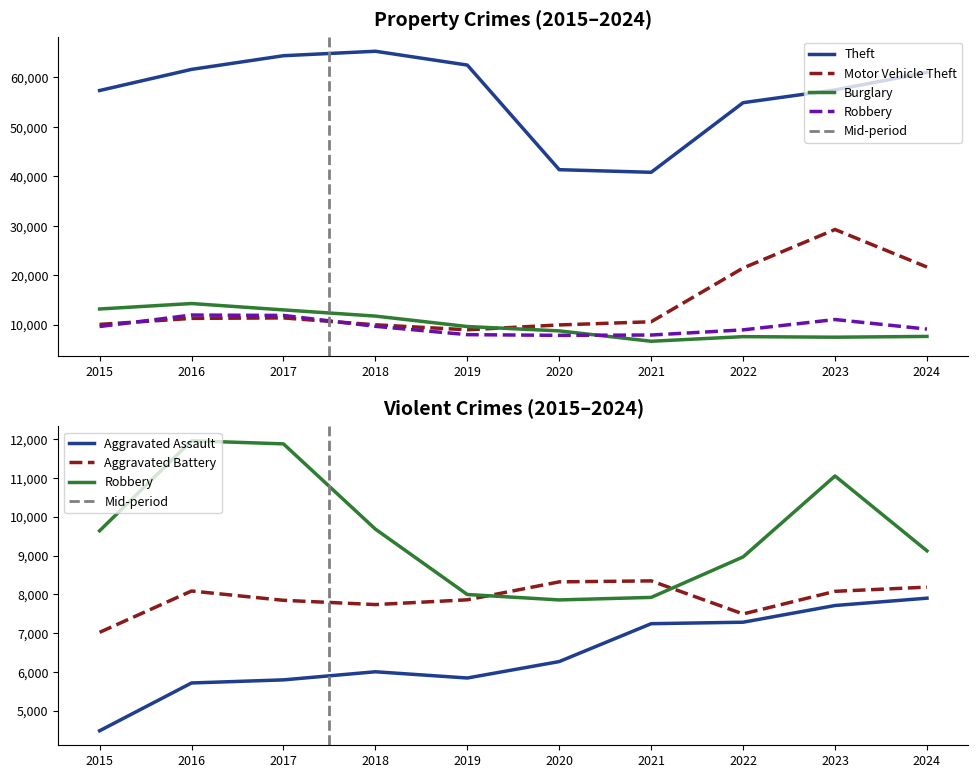

Is the value of Burglary at 2021 greater than the value of Aggravated Battery at 2019?

No